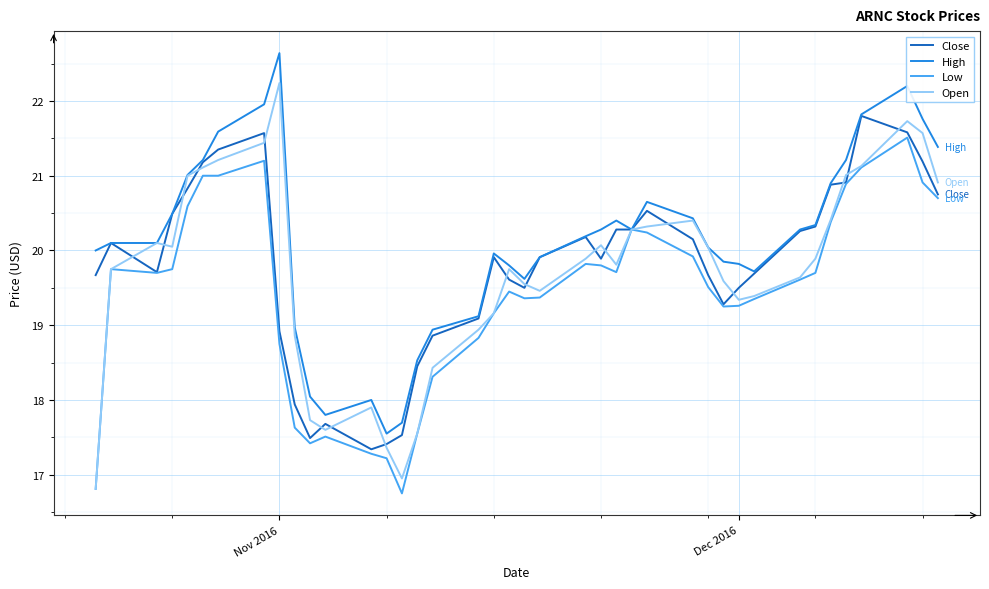

Which series has the largest range (max minus min)?

Open